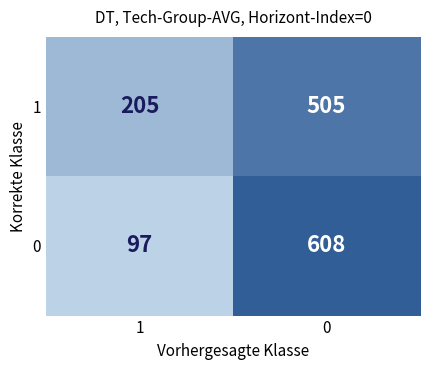

What is the minimum value shown in the chart?

97